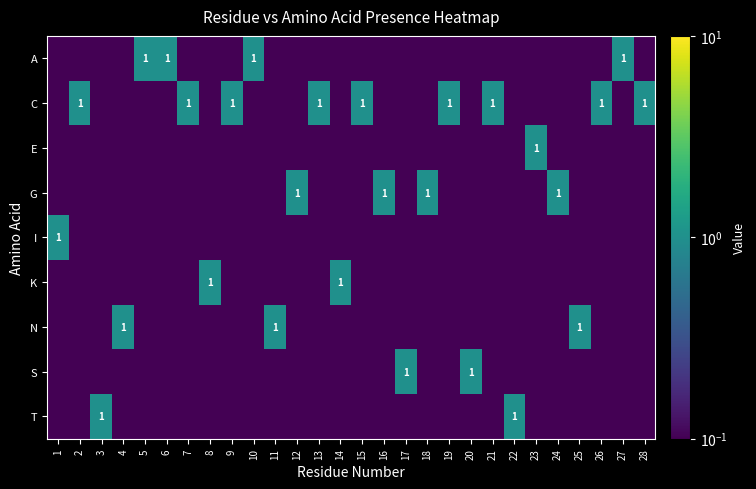

What is the average value of the G series?

0.2